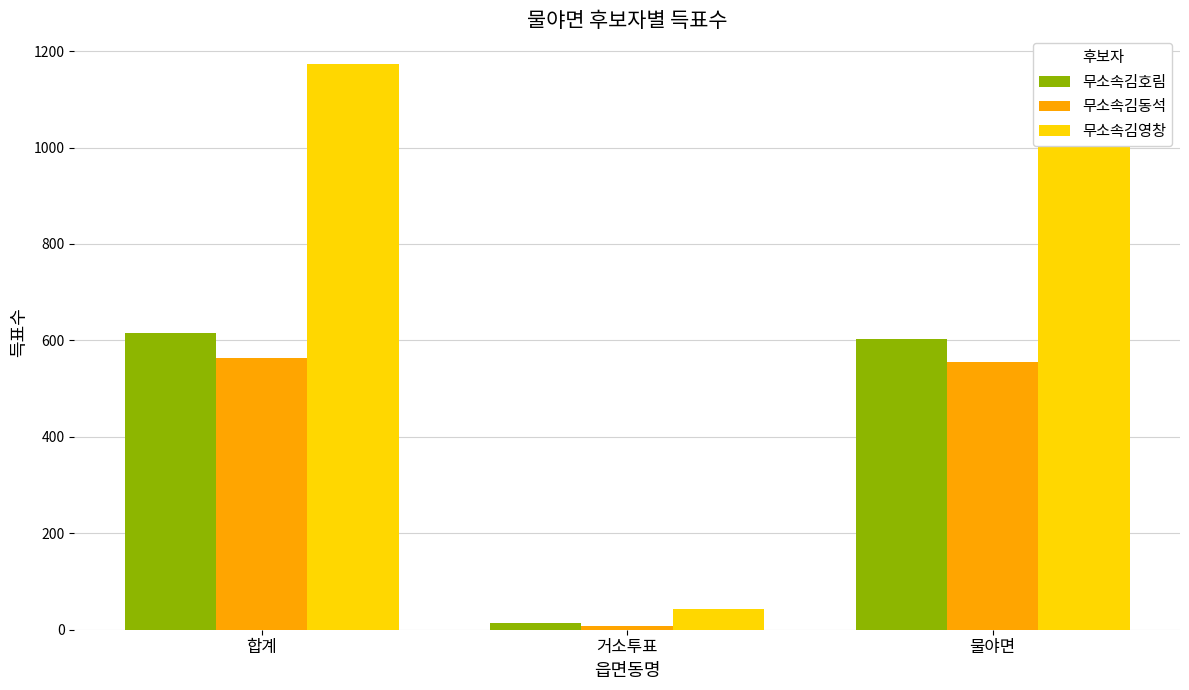

How many distinct data groups are displayed?

3